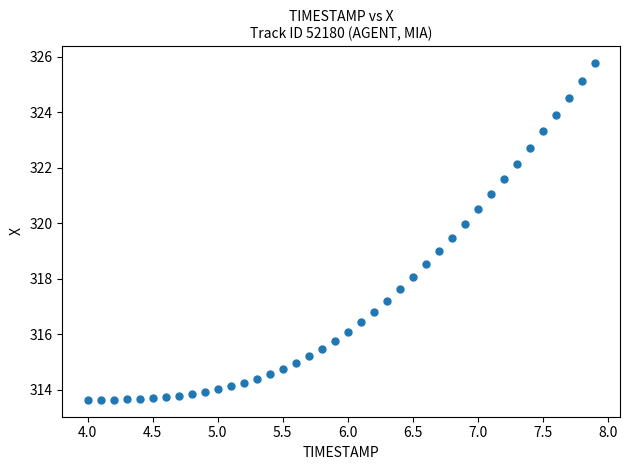

What is the range of Y values (max minus min)?

12.1